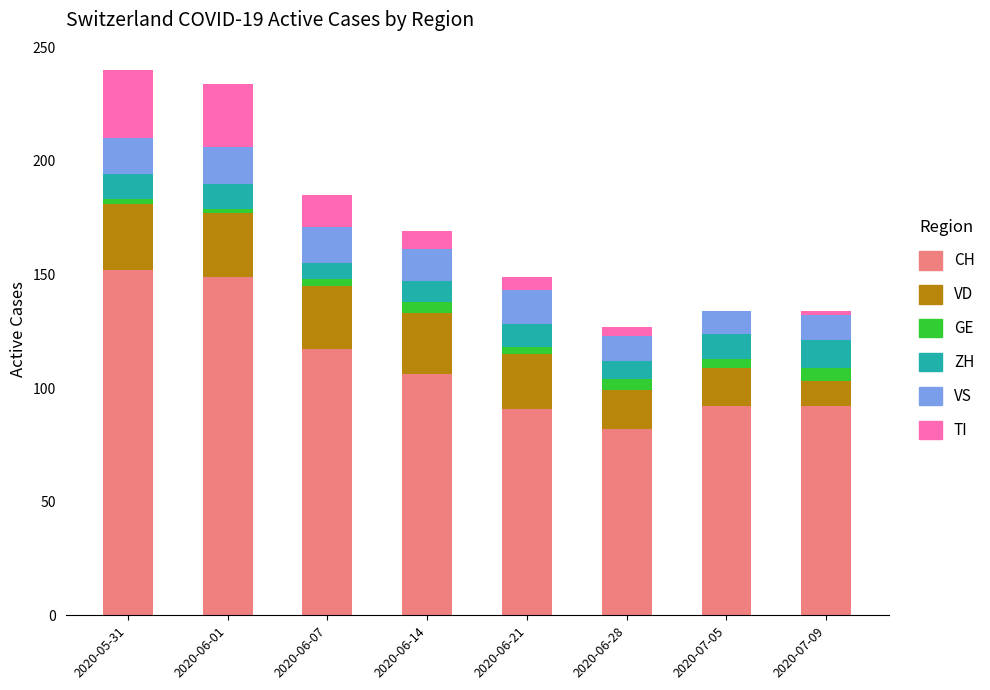

True or false: CH has a value of 106 at 2020-06-14.

True